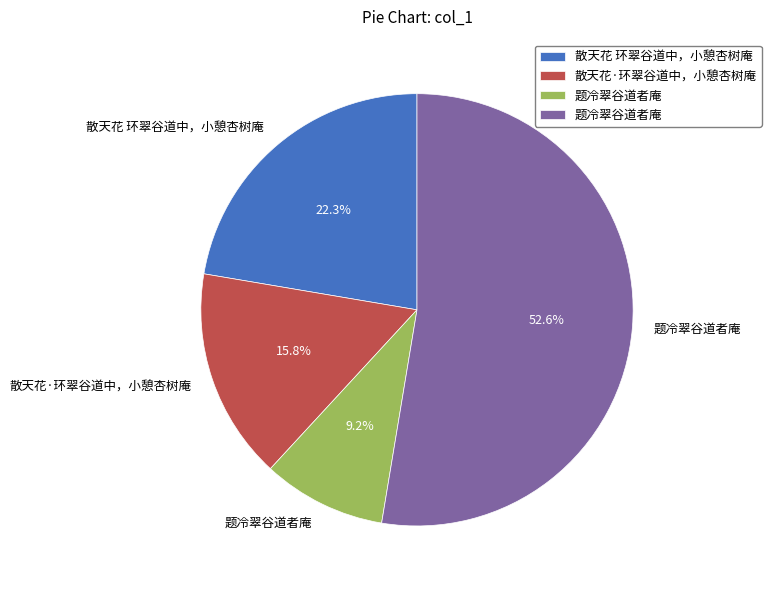

Does any single category account for the majority?

Yes